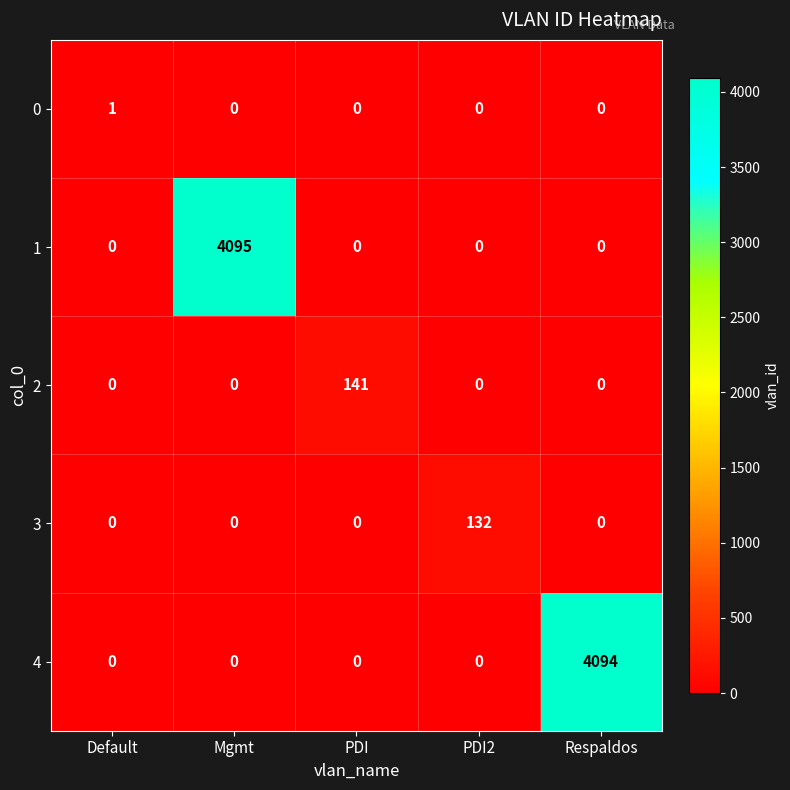

Reading left to right, what are all the values shown in this chart?

0: 1	0	0	0	0
1: 0	4095	0	0	0
2: 0	0	141	0	0
3: 0	0	0	132	0
4: 0	0	0	0	4094